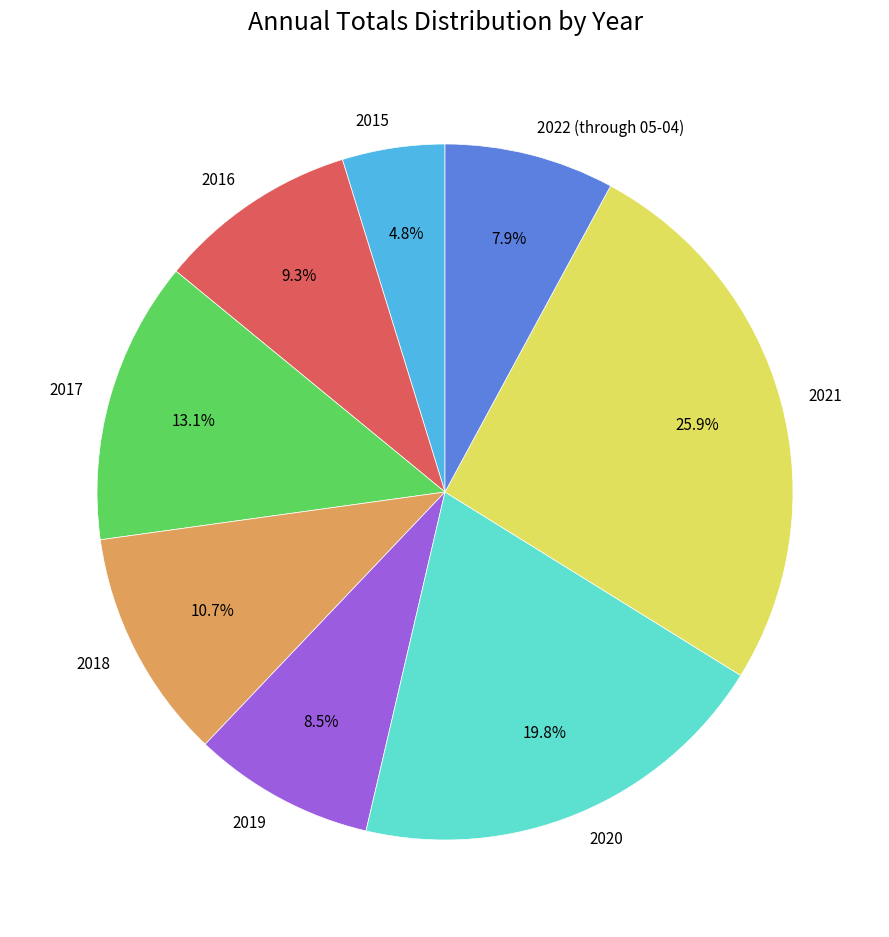

Is there any slice that represents more than half of the pie?

No